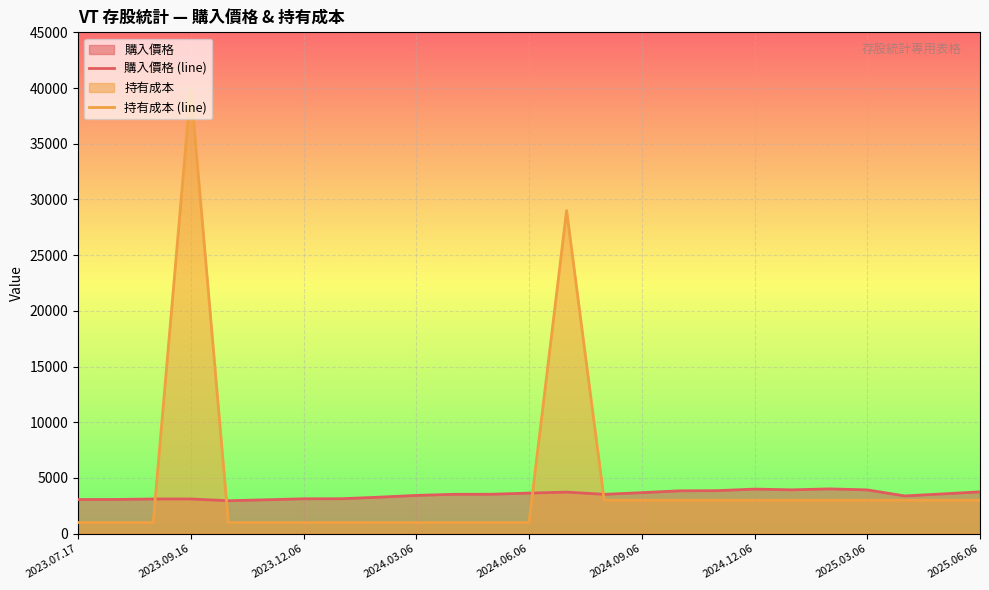

Reading right to left, what are all the values shown in this chart?

購入價格 (line): 3755.4	3569.5	3387.9	3929.4	4020.8	3935.1	4001.1	3860.8	3845.8	3681.9	3532.8	3730.2	3642.9	3540.1	3535.0	3434.3	3275.1	3137.1	3130.9	3042.1	2959.0	3114.2	3114.2	3071.5	3066.8
持有成本 (line): 3000.0	3000.0	3000.0	3000.0	3000.0	3000.0	3000.0	3000.0	3000.0	3000.0	3000.0	29003.0	1000.0	1000.0	1000.0	1000.0	1000.0	1003.0	1000.0	1000.0	1000.0	40004.0	1000.0	1000.0	1000.0